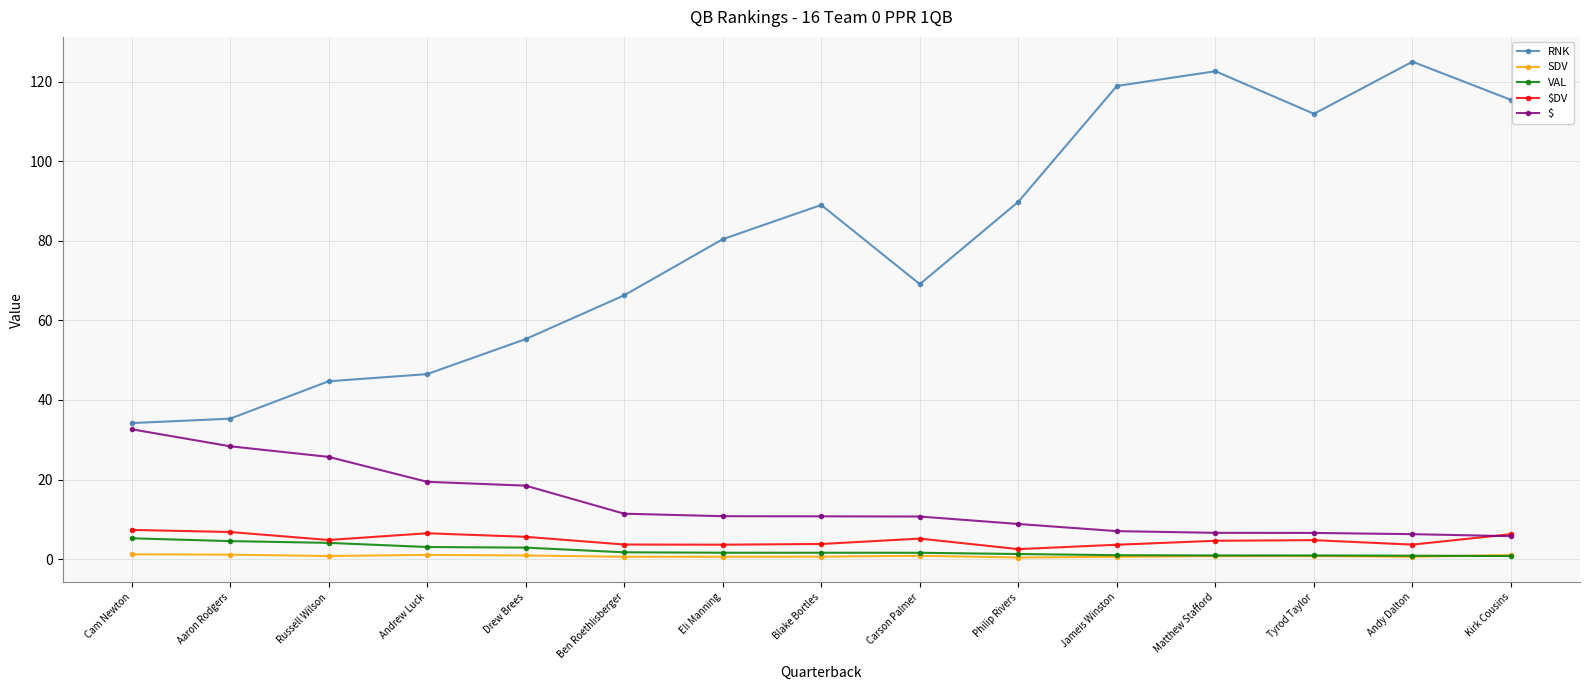

True or false: RNK and $DV cross at least once.

False